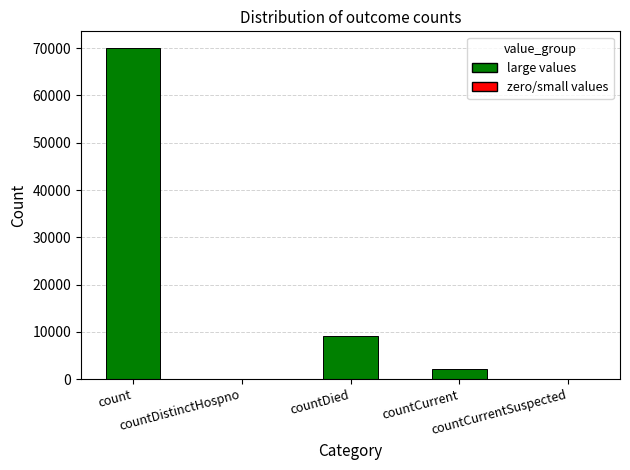

Reading right to left, extract all data points from this chart.

0	2123	9170	0	70066